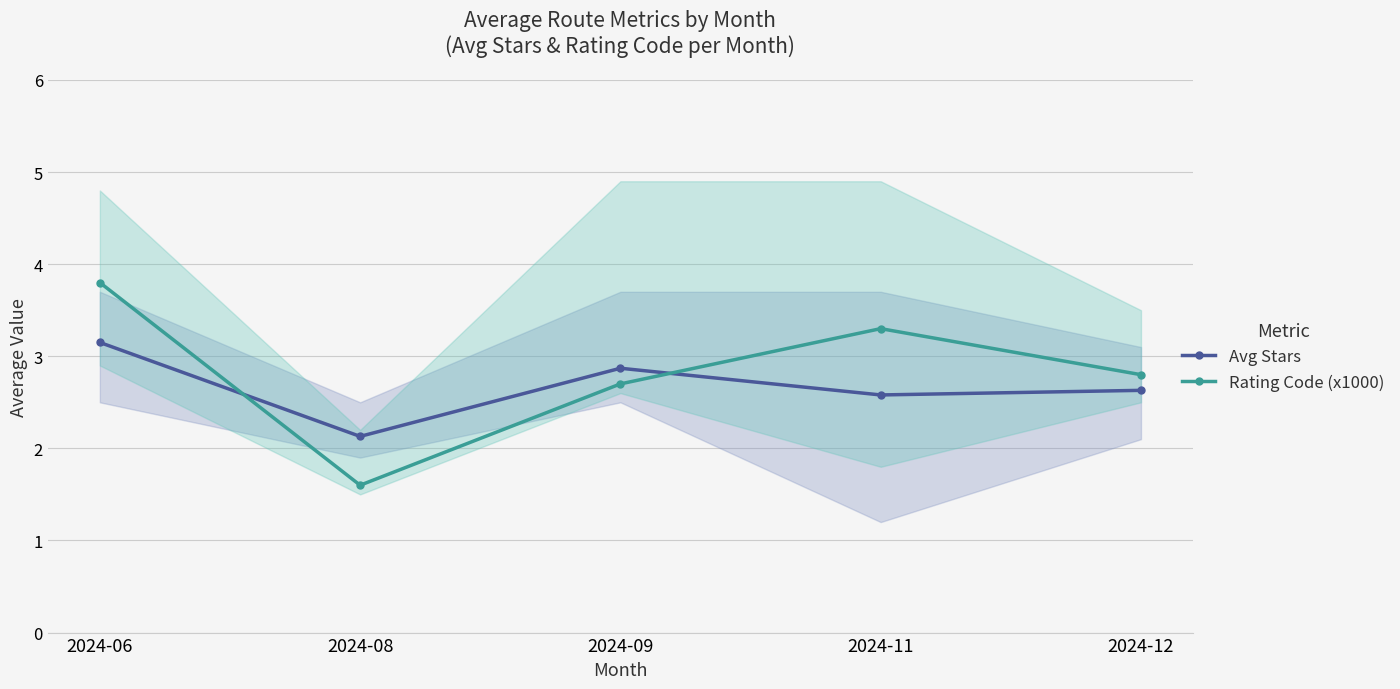

What is the highest value of the Avg Stars series?

3.1